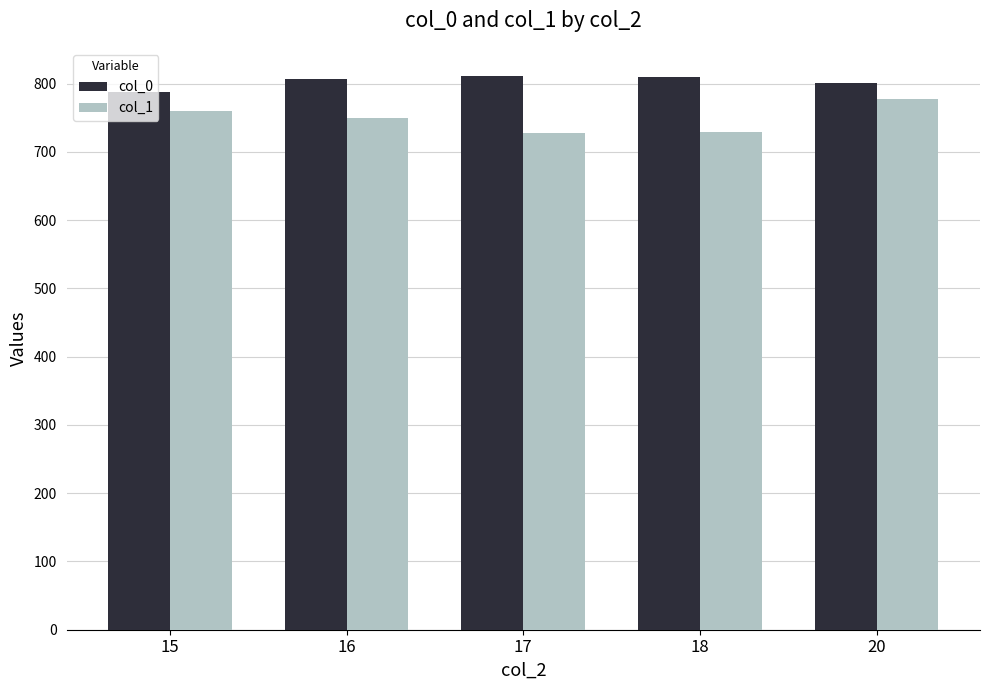

How many values in the col_1 series exceed 750?

3